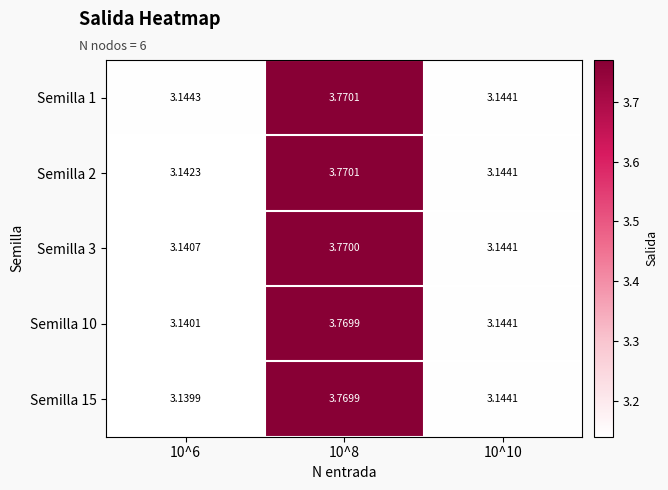

Reading left to right, extract all data points from this chart.

Semilla 1: 10^6=3.1	10^8=3.8	10^10=3.1
Semilla 2: 10^6=3.1	10^8=3.8	10^10=3.1
Semilla 3: 10^6=3.1	10^8=3.8	10^10=3.1
Semilla 10: 10^6=3.1	10^8=3.8	10^10=3.1
Semilla 15: 10^6=3.1	10^8=3.8	10^10=3.1